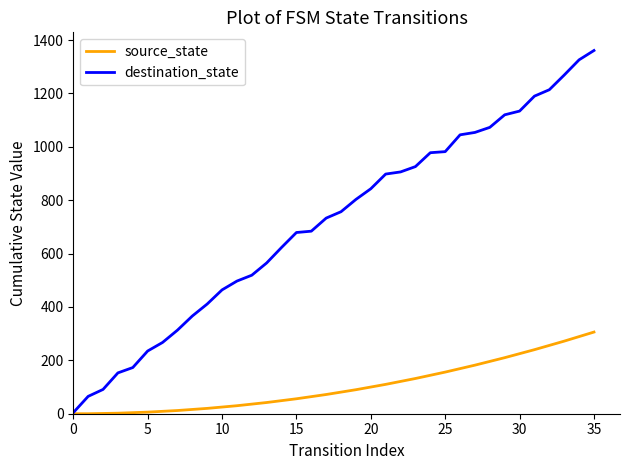

What is the highest value of the source_state series?

306